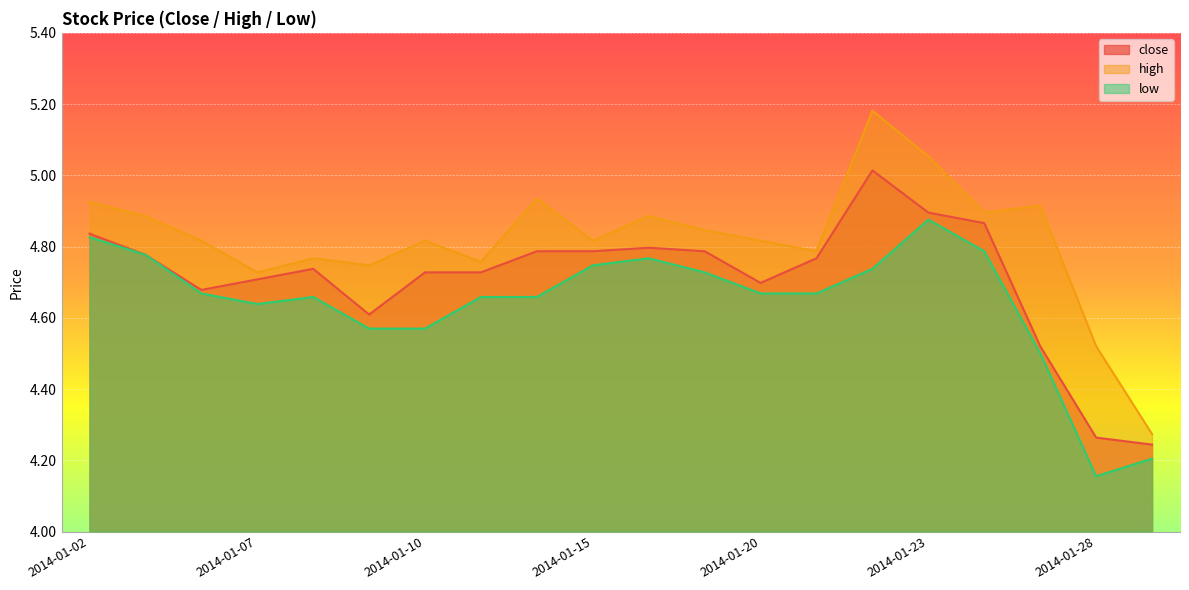

The value of high at 2014-01-22 is 9.0. True or false?

False